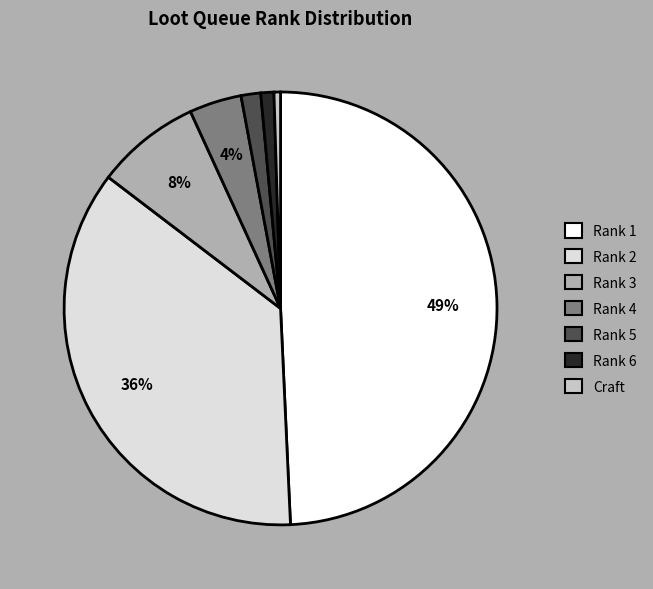

Is there any slice that represents more than half of the pie?

No